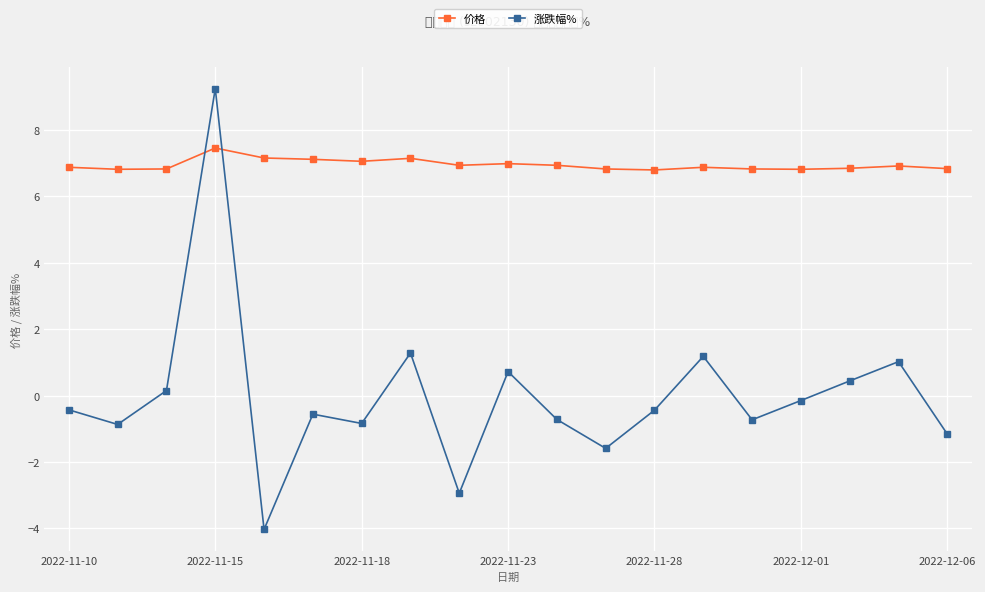

What are all the series names shown in the legend?

价格, 涨跌幅%